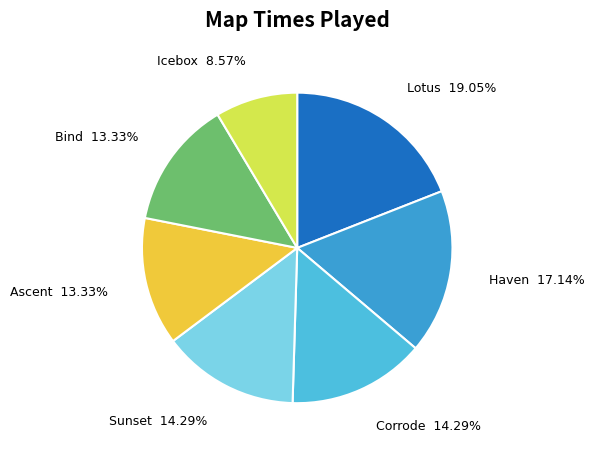

What is the ratio of the value at Icebox to the value at Bind?

0.6